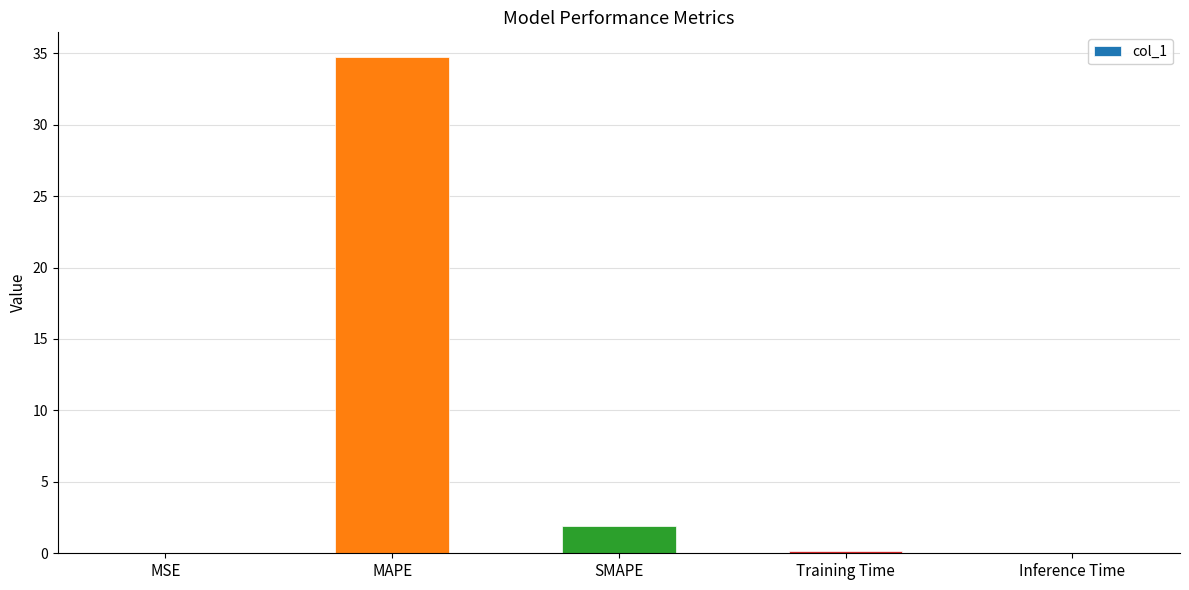

At which category does the chart reach its peak across all series?

MAPE